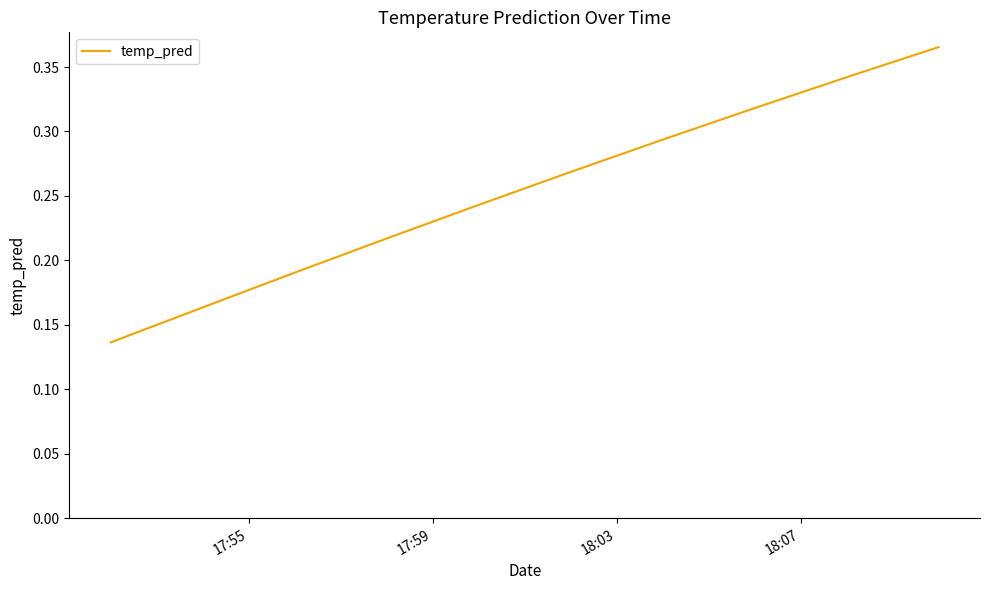

Does the chart have visible grid lines?

No